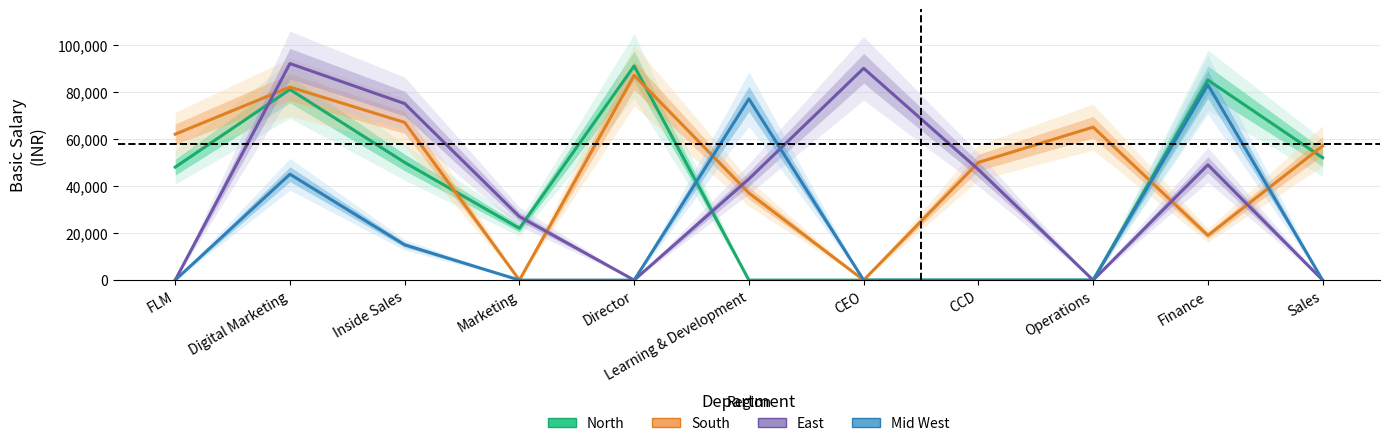

Reading left to right, transcribe all the data shown in this chart.

North: 48000	81000	50000	22000	91000	0	0	0	0	85000	52000
South: 62000	82000	67000	0	87000	37000	0	50000	65000	19000	57000
East: 0	92000	75000	27000	0	43000	90000	47000	0	49000	0
Mid West: 0	45000	15000	0	0	77000	0	0	0	83000	0